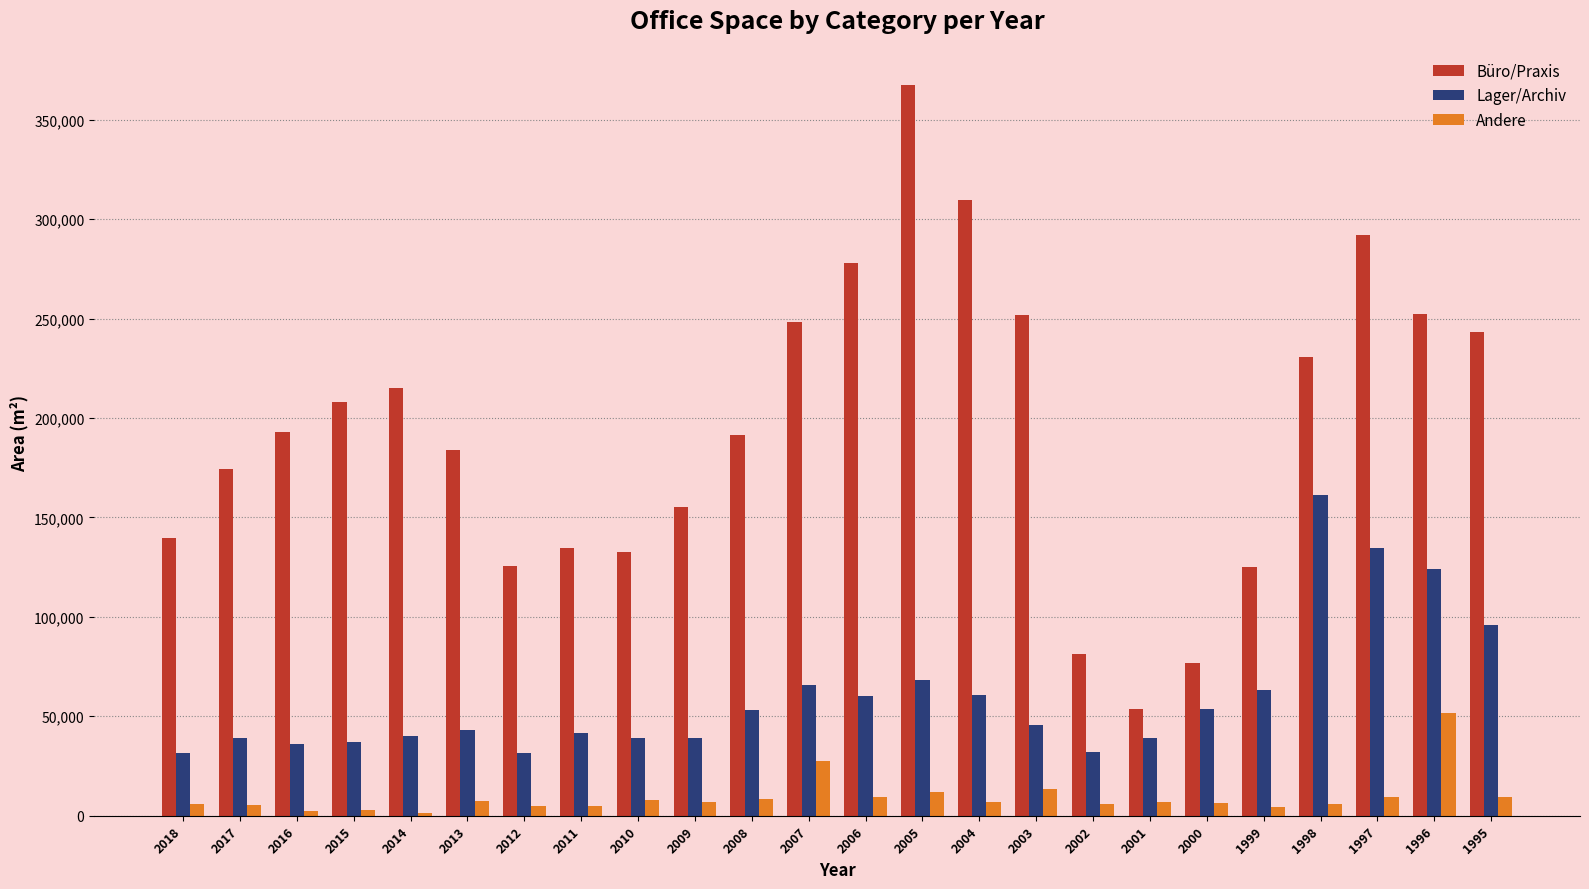

What is the difference between the second highest and second lowest values in the Büro/Praxis series?

233208